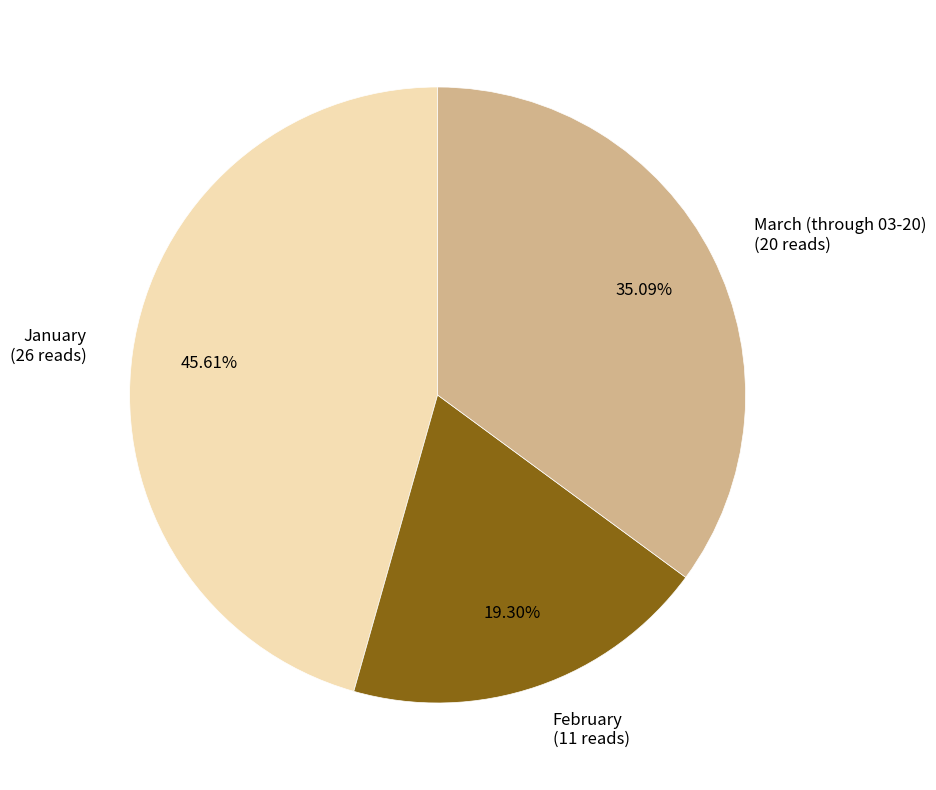

The January slice represents 46% of the pie. True or false?

True